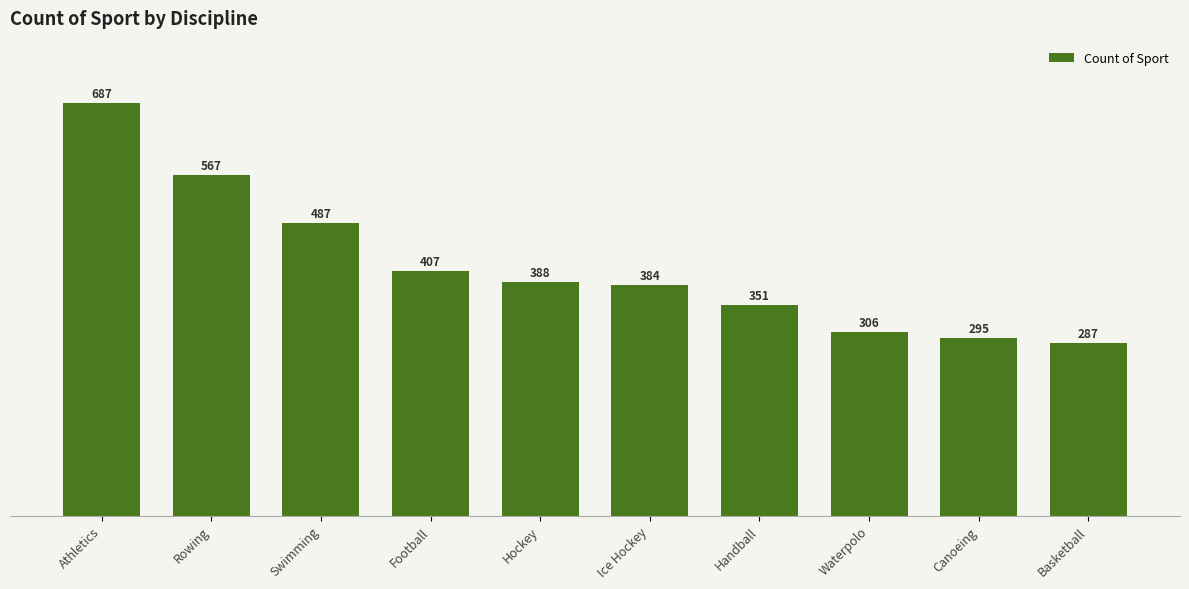

Rank the categories by value from highest to lowest.

Athletics, Rowing, Swimming, Football, Hockey, Ice Hockey, Handball, Waterpolo, Canoeing, Basketball